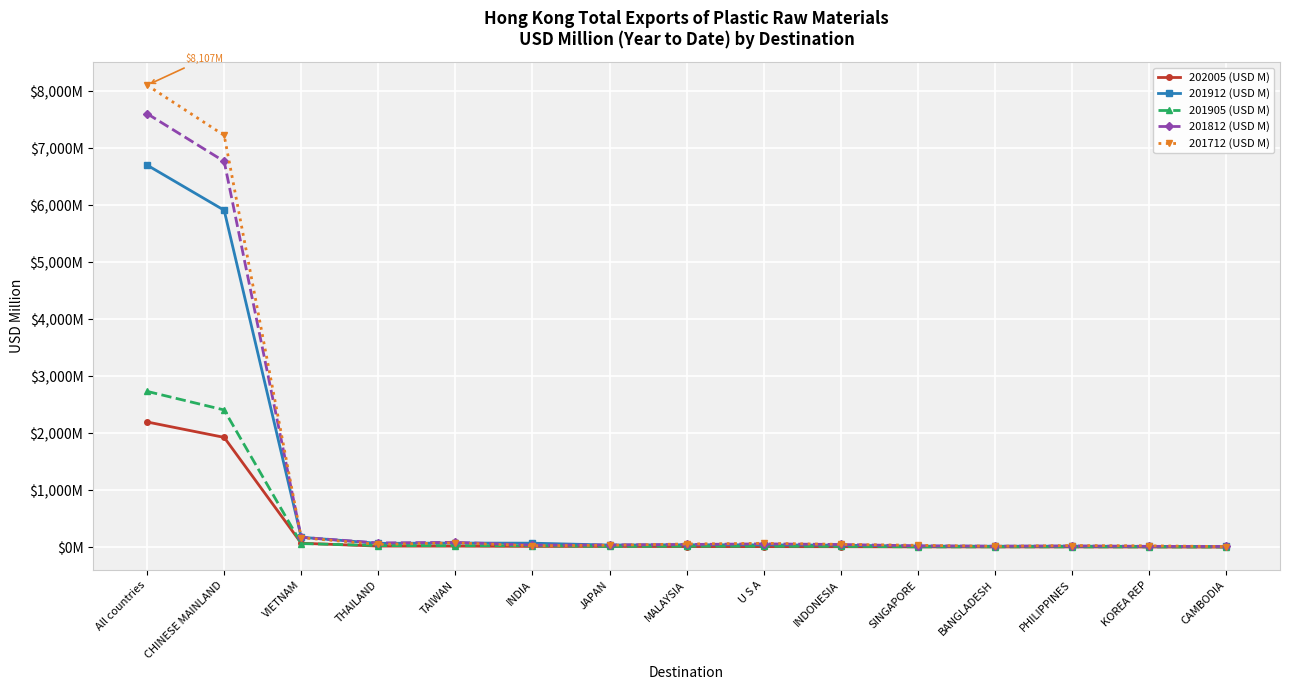

Rank the series by their maximum value, from highest to lowest.

201712 (USD M), 201812 (USD M), 201912 (USD M), 201905 (USD M), 202005 (USD M)